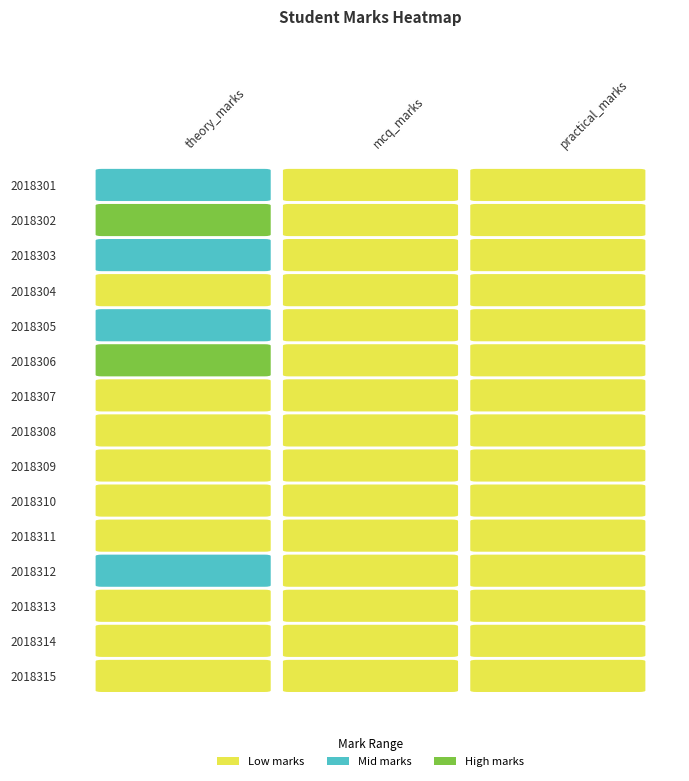

The value of 2018304 at 1 is 15. True or false?

True